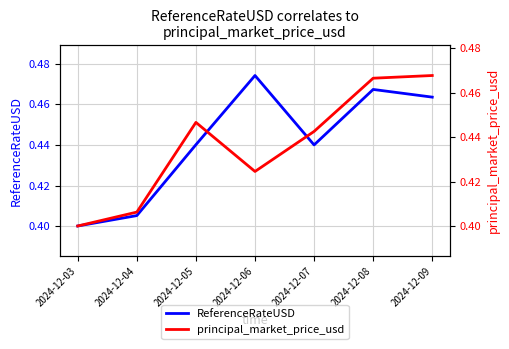

At which category does the chart reach its peak across all series?

2024-12-06